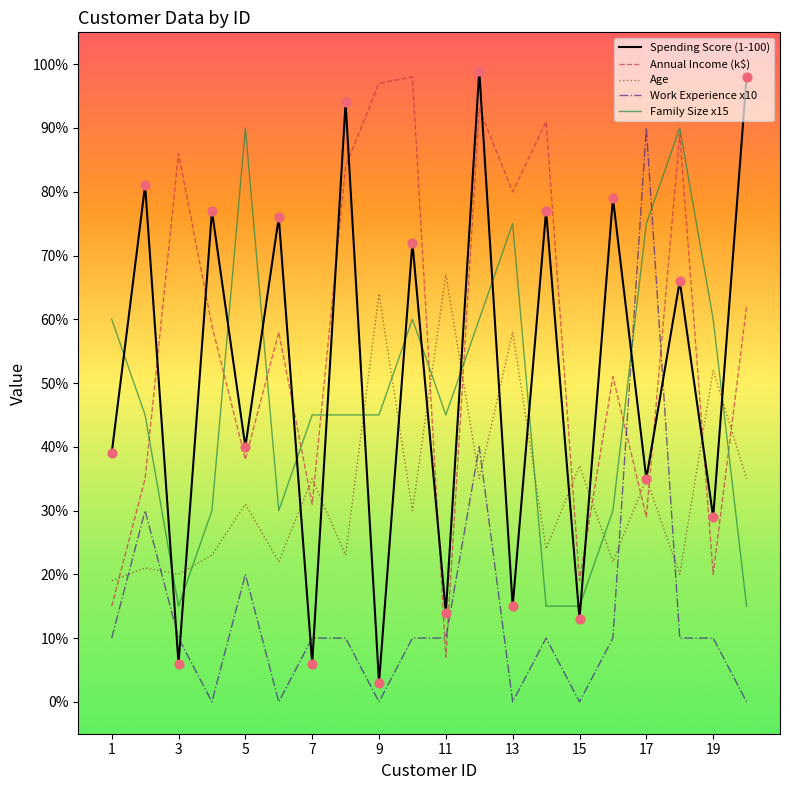

What is the greatest value displayed?

99